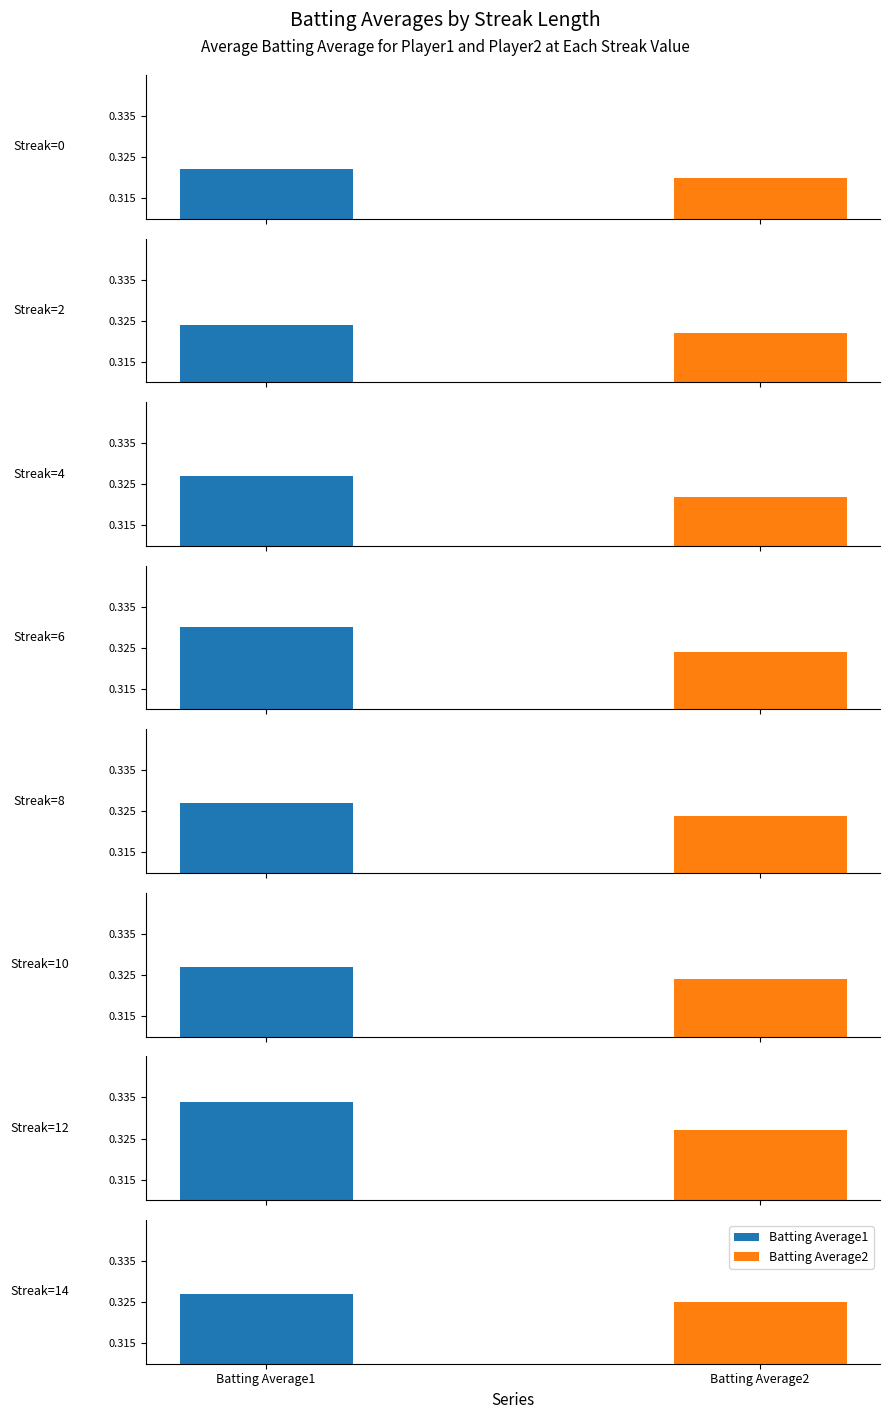

How many groups of bars are there?

8